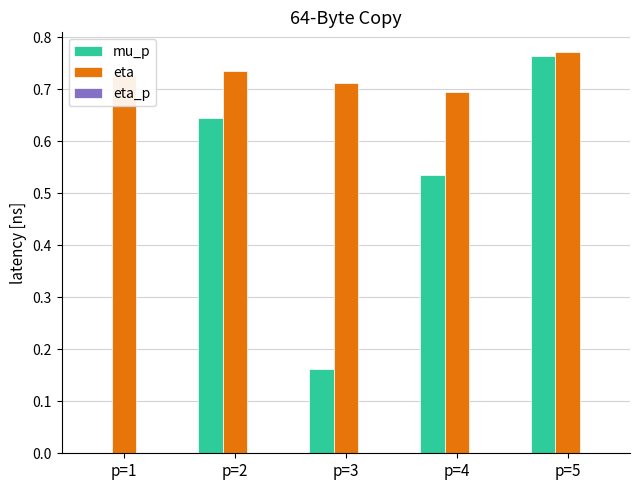

How many groups of bars are there?

5